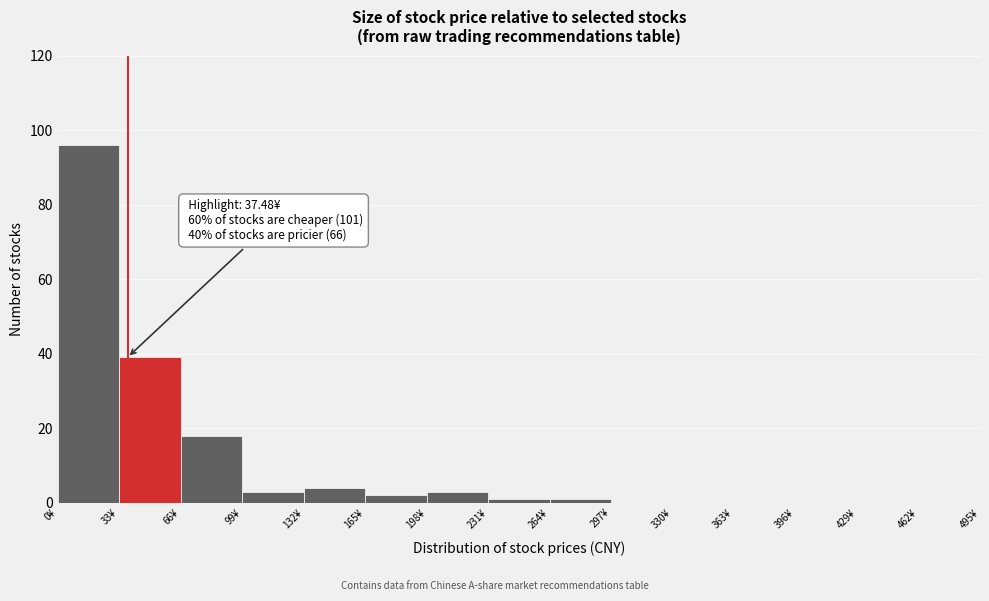

Over which range of the x-axis is the bar tallest?

0 to 33